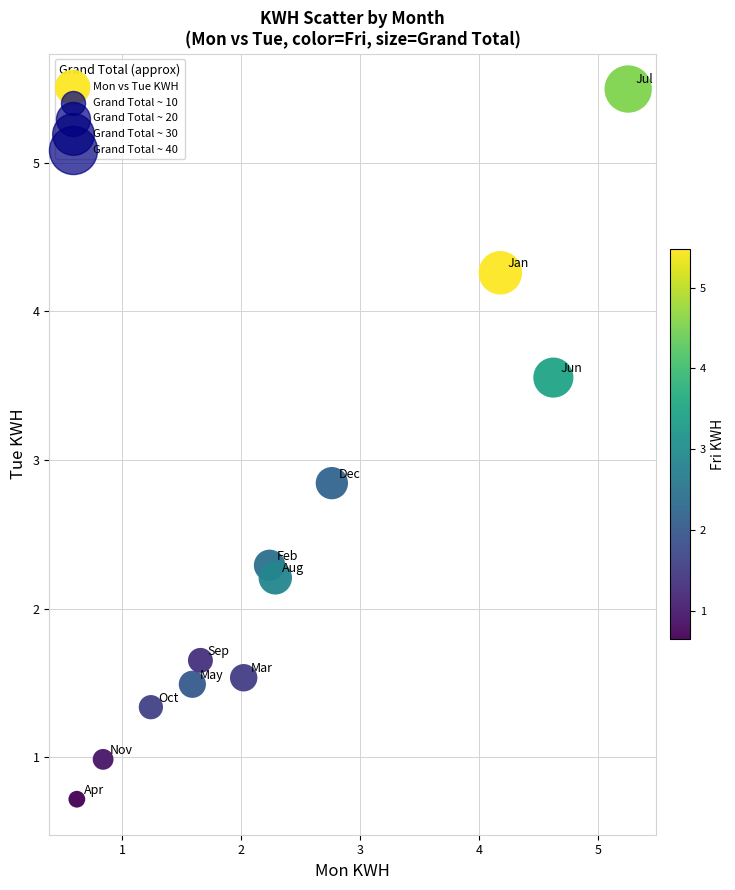

What Y value in the scatter plot is closest to 3?

2.8